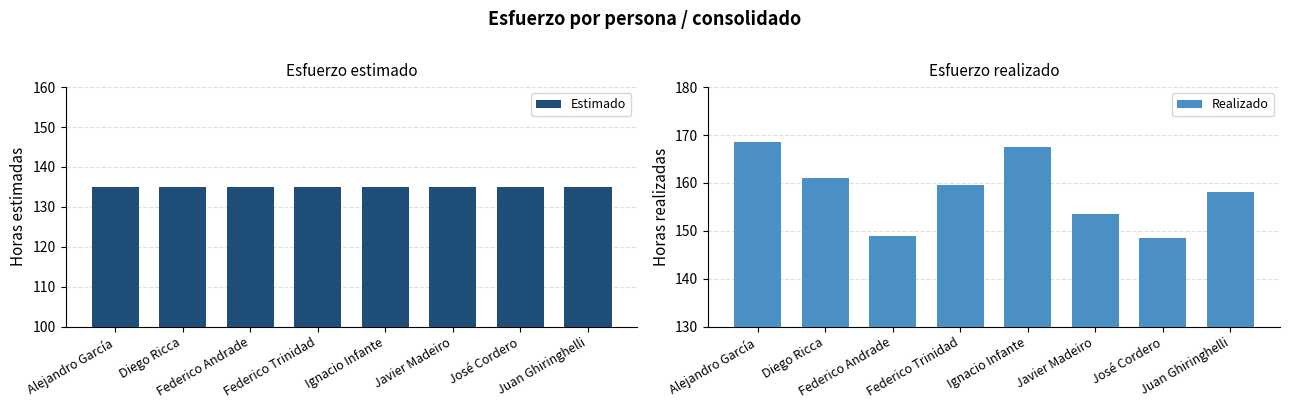

What is the value of the Estimado bar at the 6th from the left?

135.0